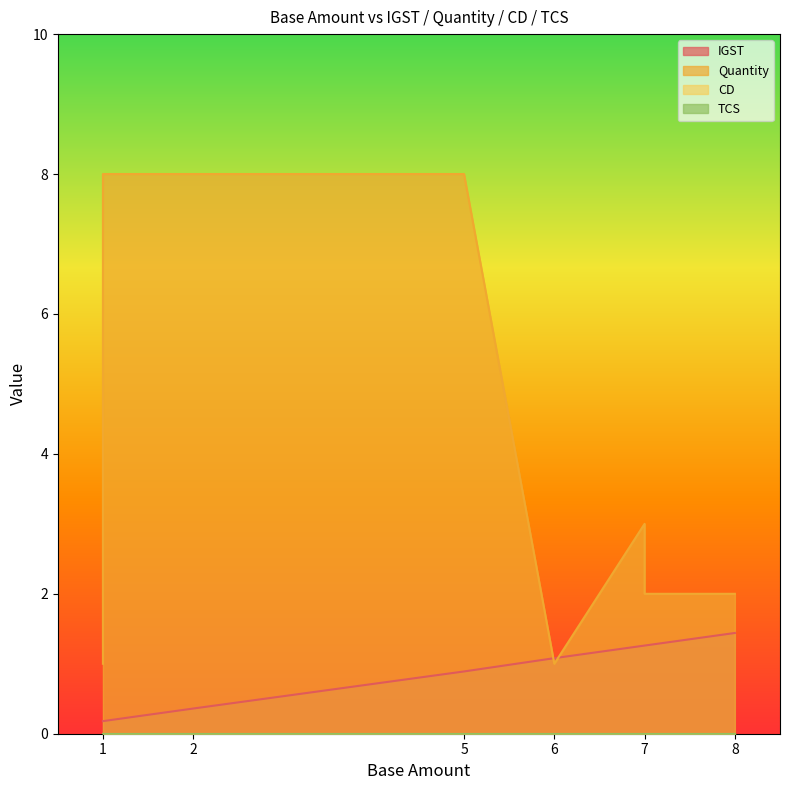

Between 2 and 1, which is larger?

2